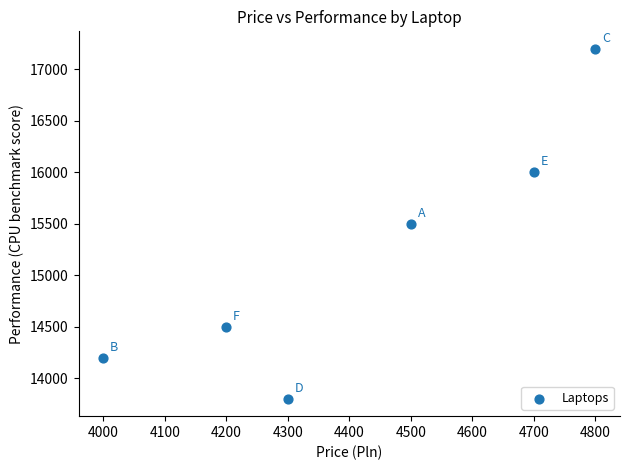

What is the range of X values (max minus min)?

800